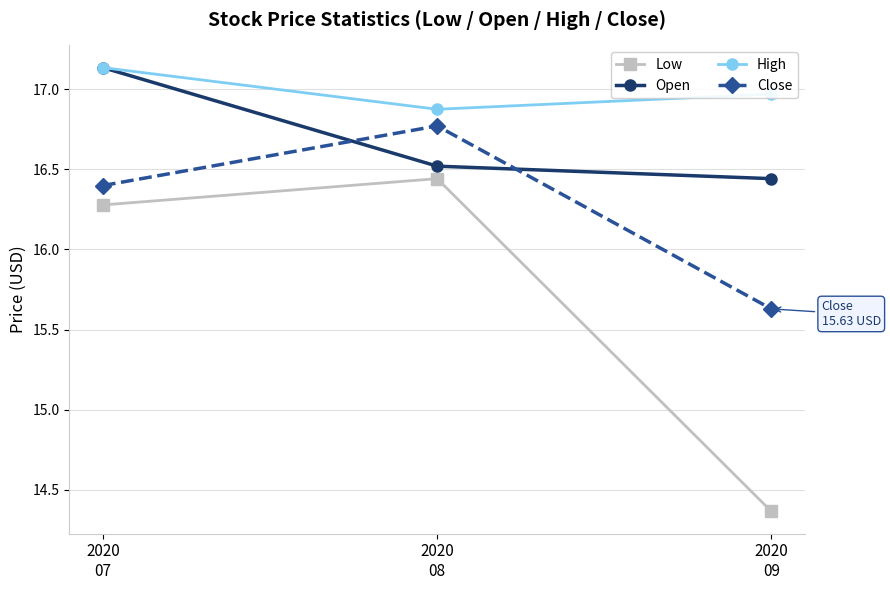

At 2020
08, list the series in order from largest to smallest.

High, Close, Open, Low